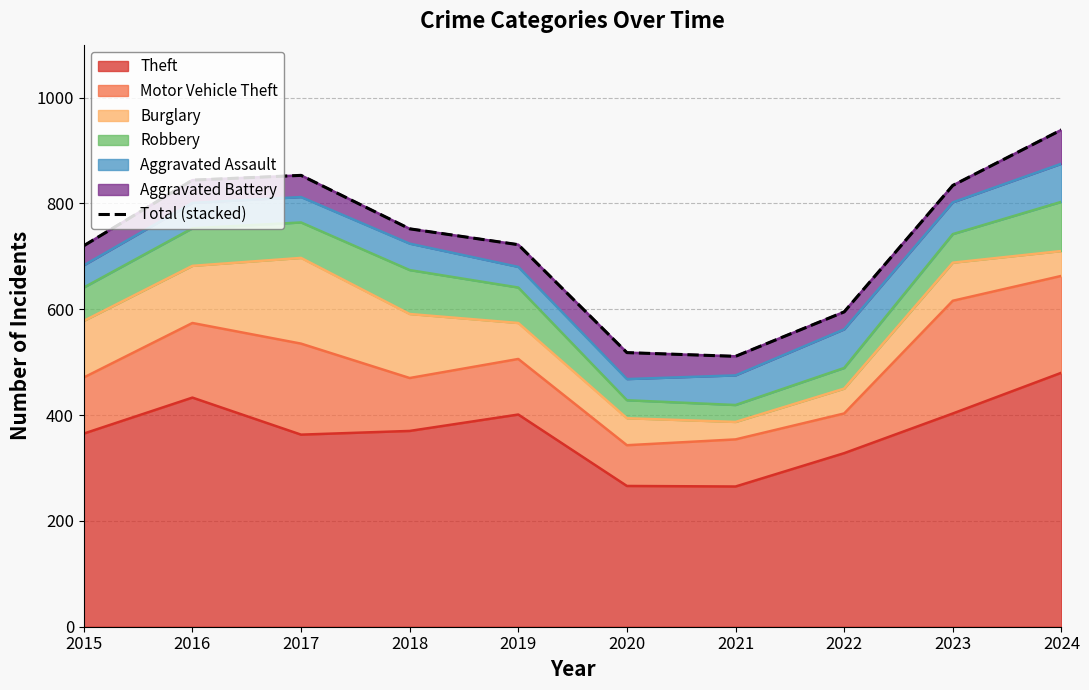

List the labels in order of value, smallest first.

2021, 2020, 2022, 2015, 2019, 2018, 2023, 2016, 2017, 2024